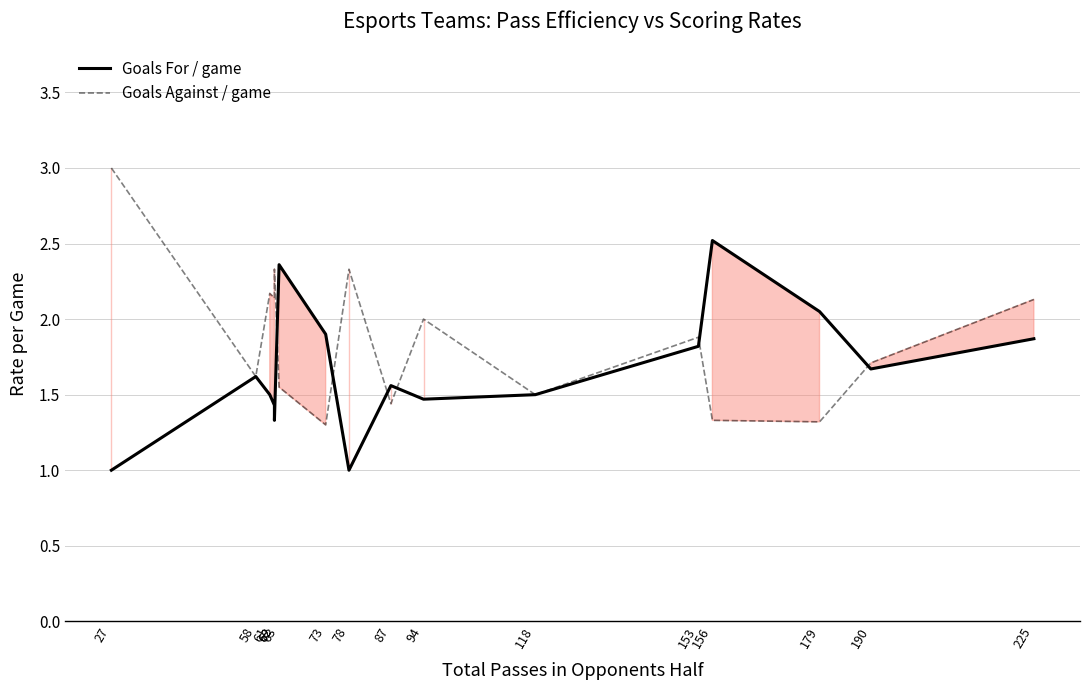

True or false: Goals Against / game and Goals For / game intersect in this chart.

True